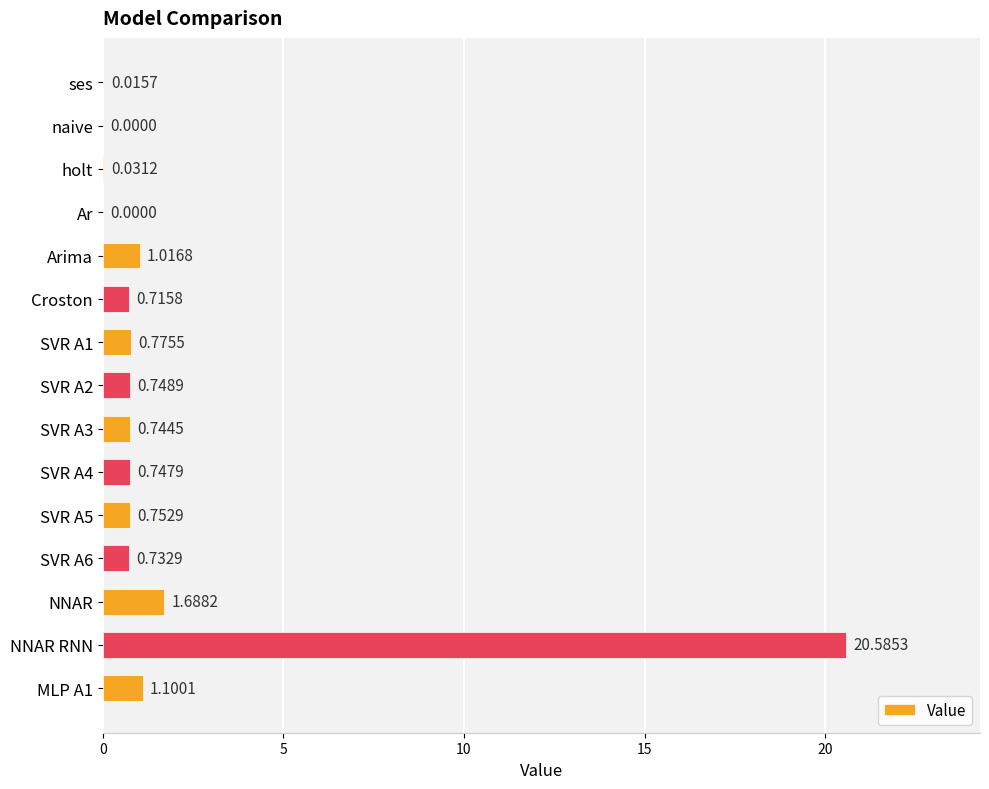

What is the change in value from holt to SVR A1?

+0.7